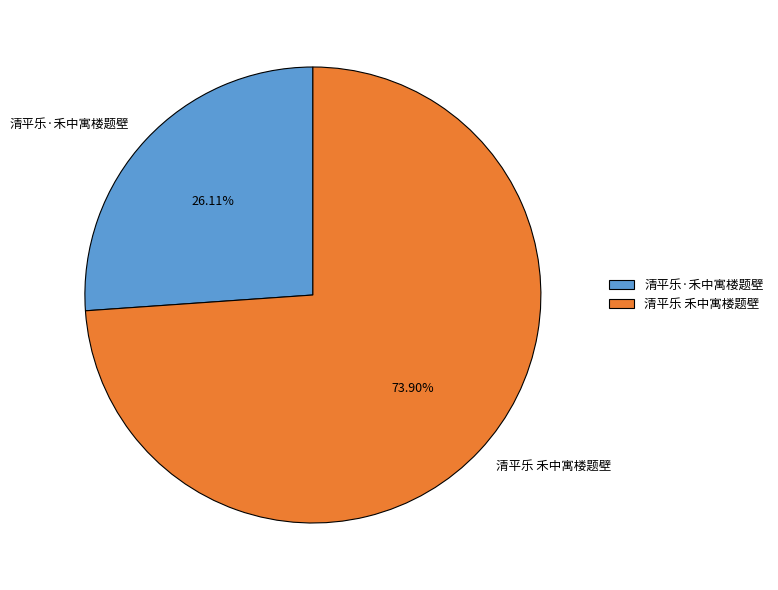

Rank the categories by value from highest to lowest.

清平乐 禾中寓楼题壁, 清平乐·禾中寓楼题壁